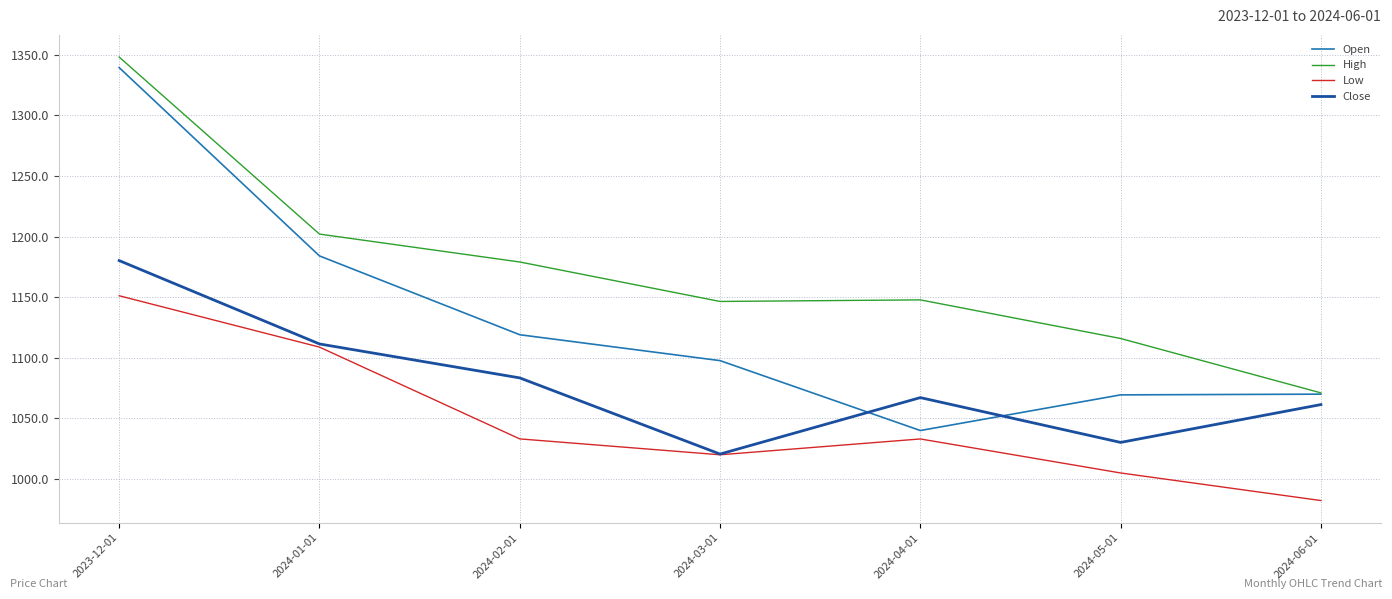

What is the difference between the maximum and minimum values in the Close series?

159.6